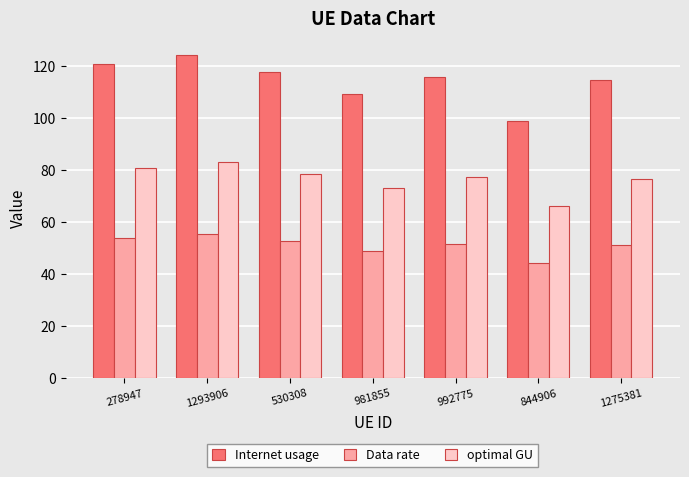

Reading right to left, extract all data points from this chart.

Internet usage: 114.6	99.1	115.8	109.3	117.8	124.4	120.7
Data rate: 51.2	44.3	51.7	48.8	52.6	55.5	53.9
optimal GU: 76.6	66.2	77.4	73.0	78.7	83.1	80.7